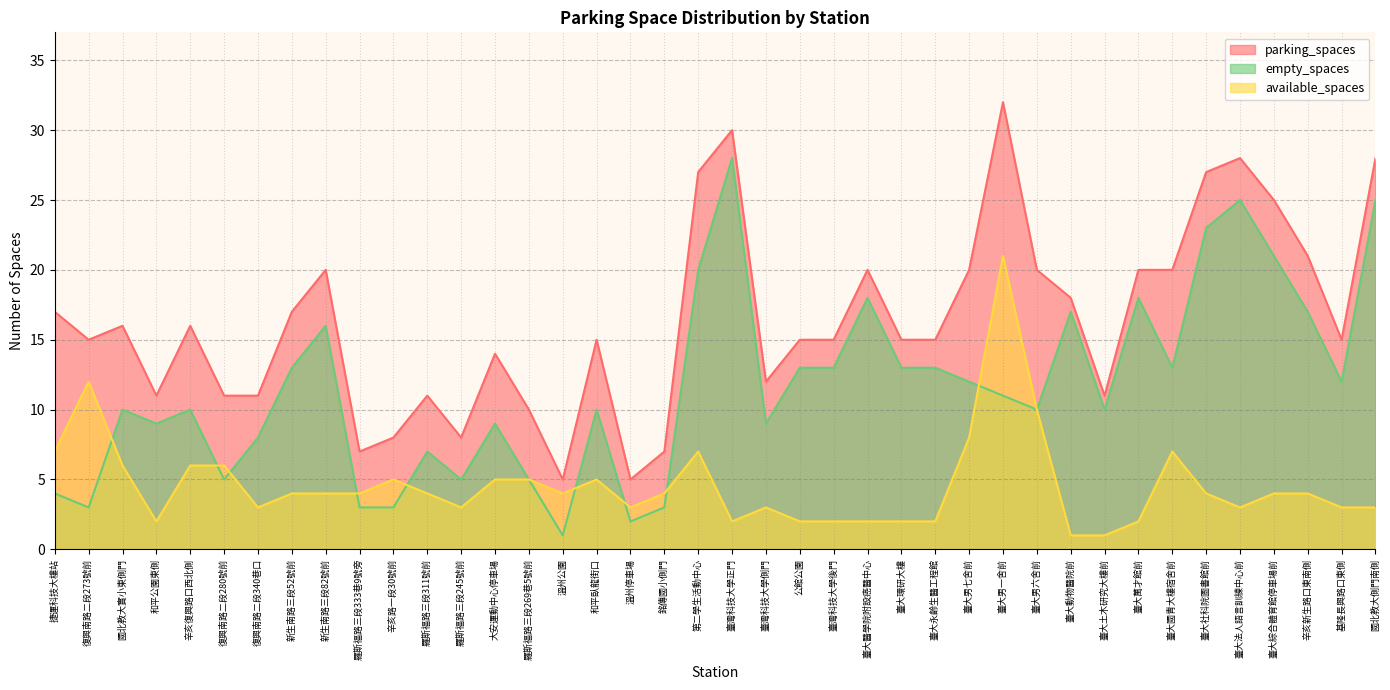

Which series has the largest total across all categories?

parking_spaces